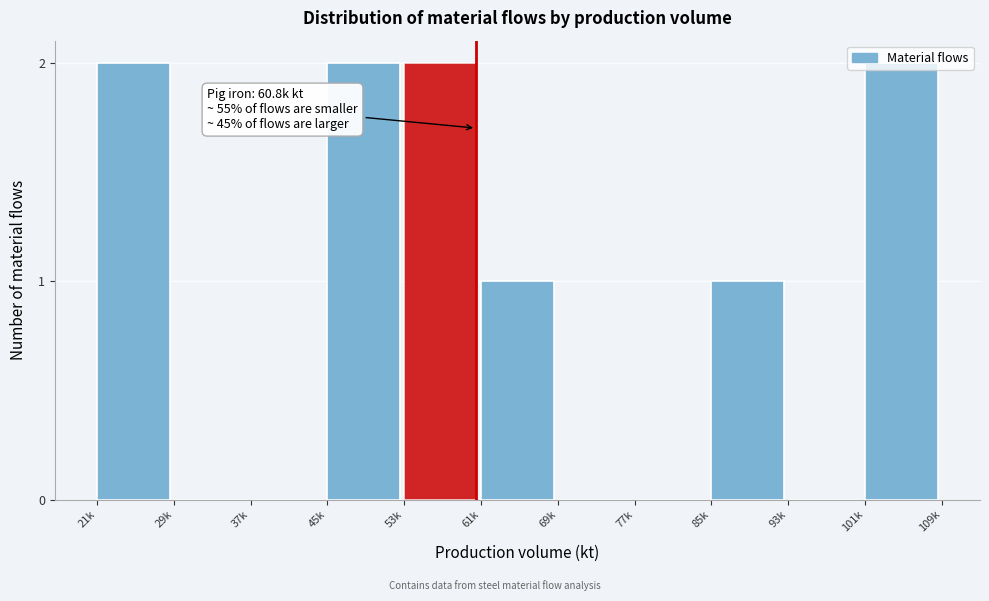

True or false: the data shows 3 at 53k.

False